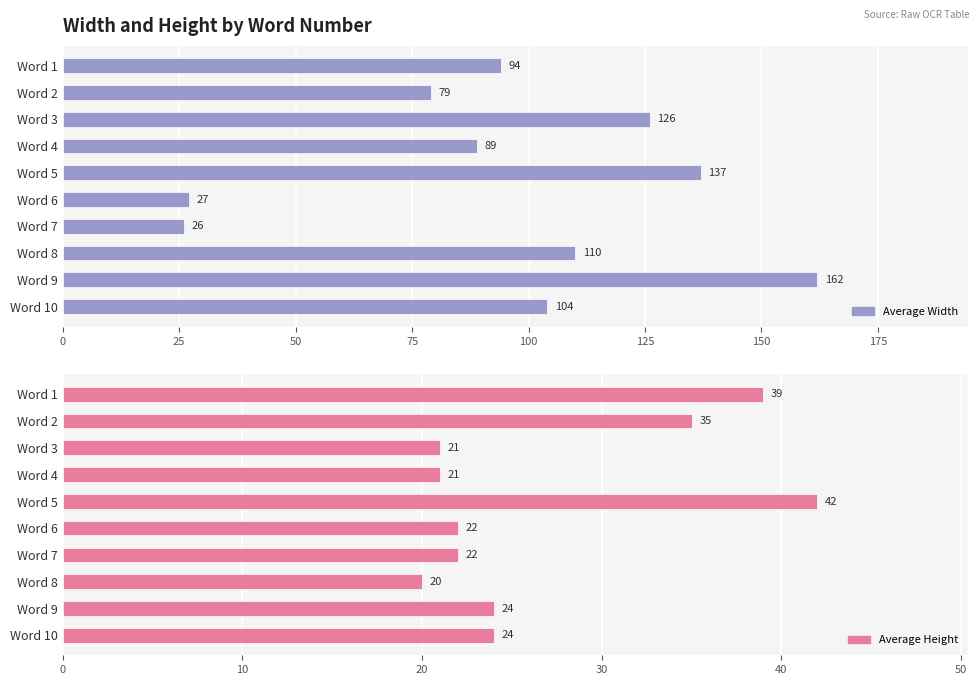

Count the number of categories in the chart.

10